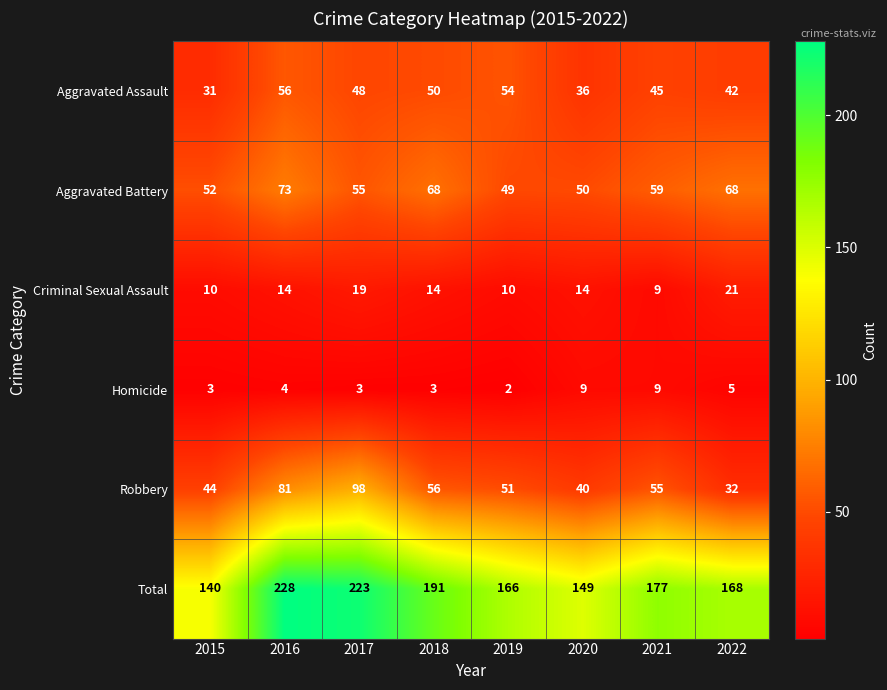

How many categories are shown in the chart?

8